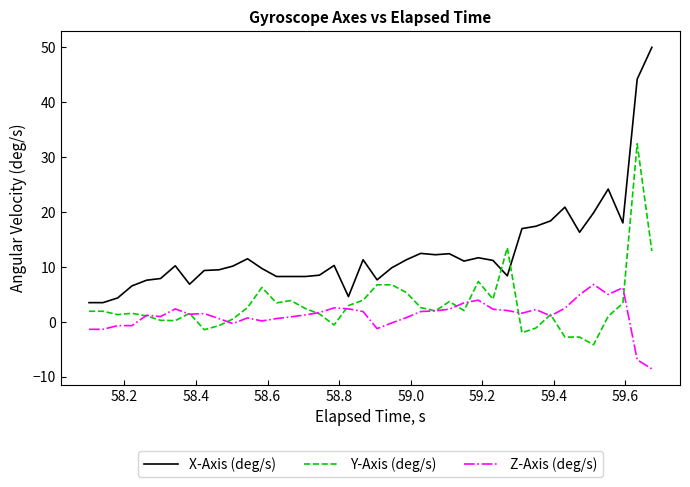

Which series has the largest range (max minus min)?

X-Axis (deg/s)